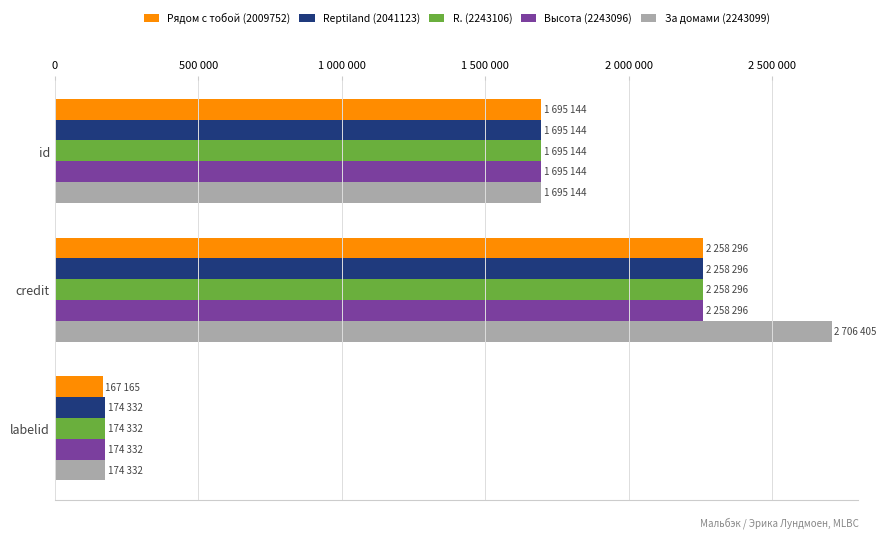

Rank the categories by R. (2243106) value from lowest to highest.

labelid, id, credit